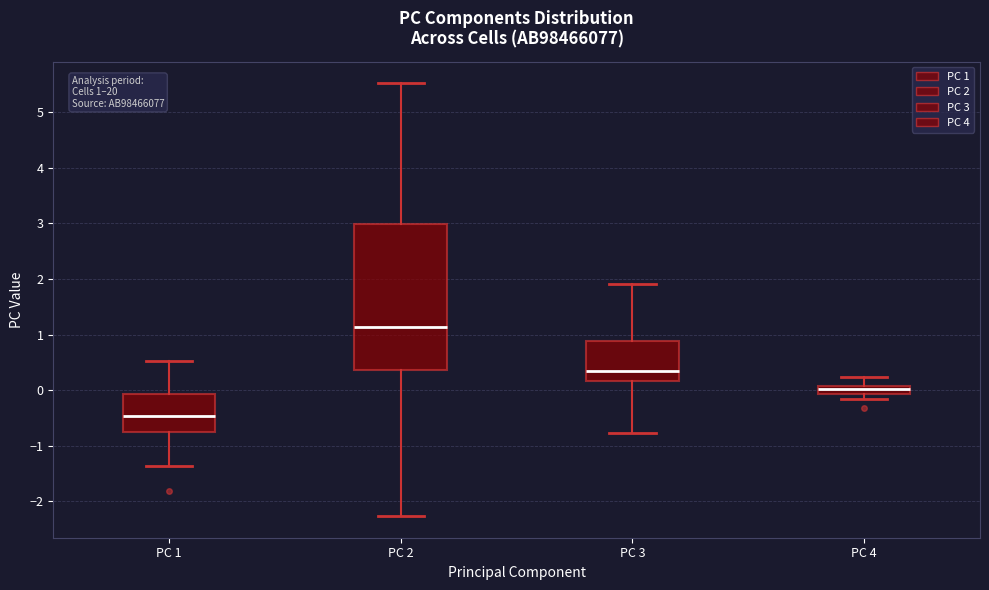

Comparing the boxes themselves (not the whiskers), which one is the tallest?

PC 2